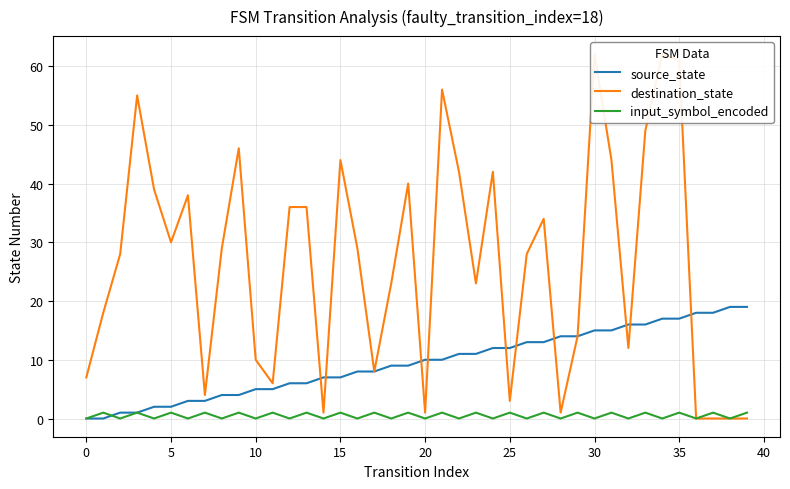

How many intersections are there between source_state and destination_state?

10